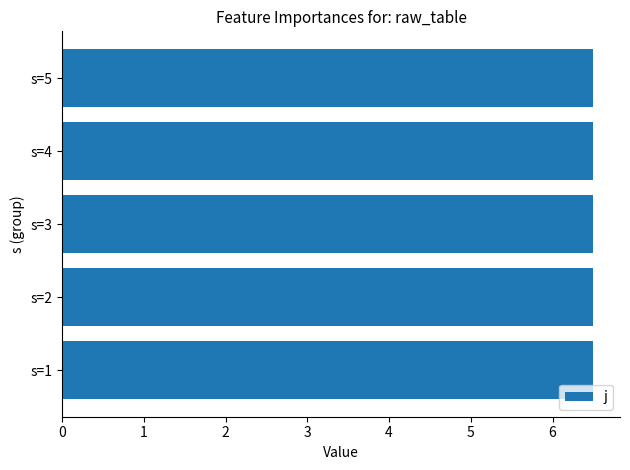

Which series has the largest total across all categories?

j